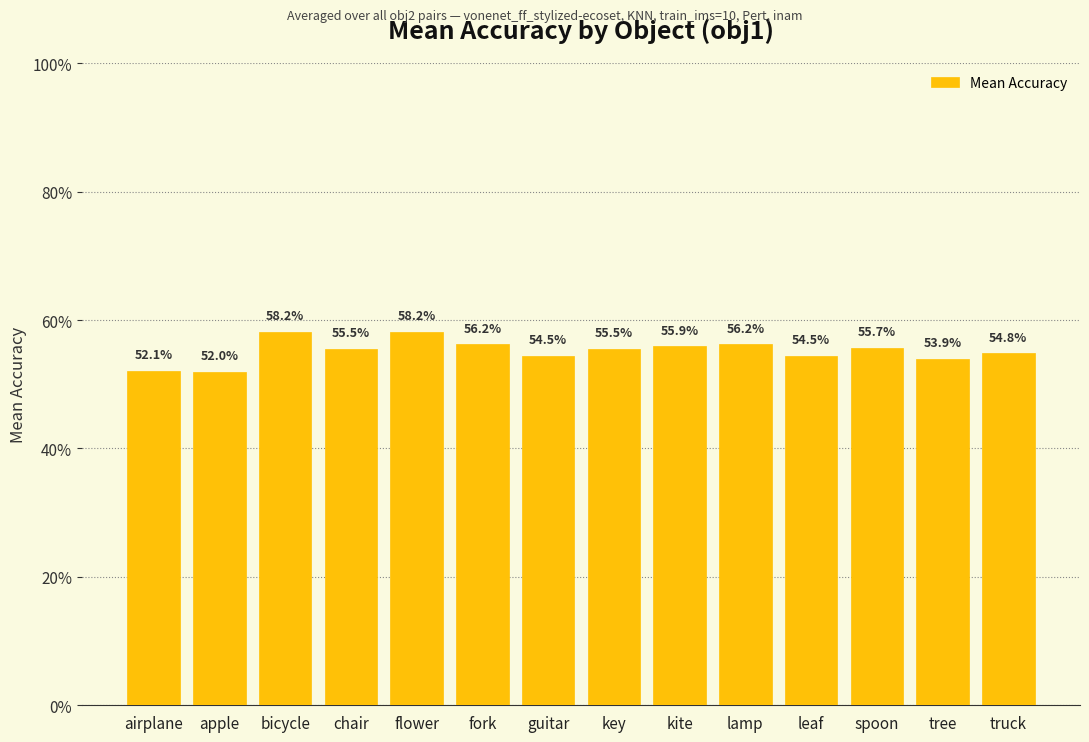

What is the label of the 11th bar from the left?

leaf